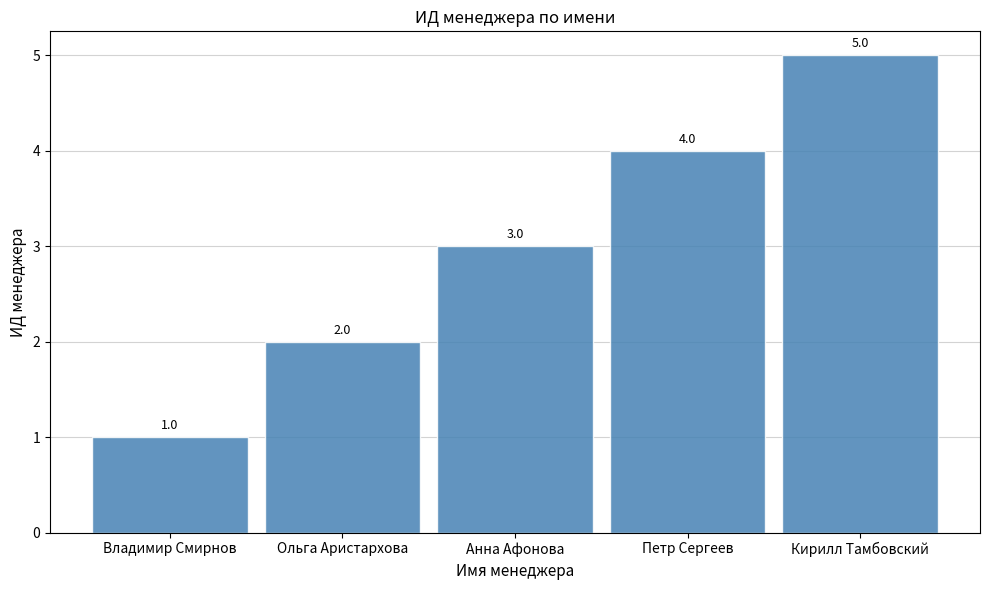

At which category does the chart reach its minimum across all series?

Владимир Смирнов